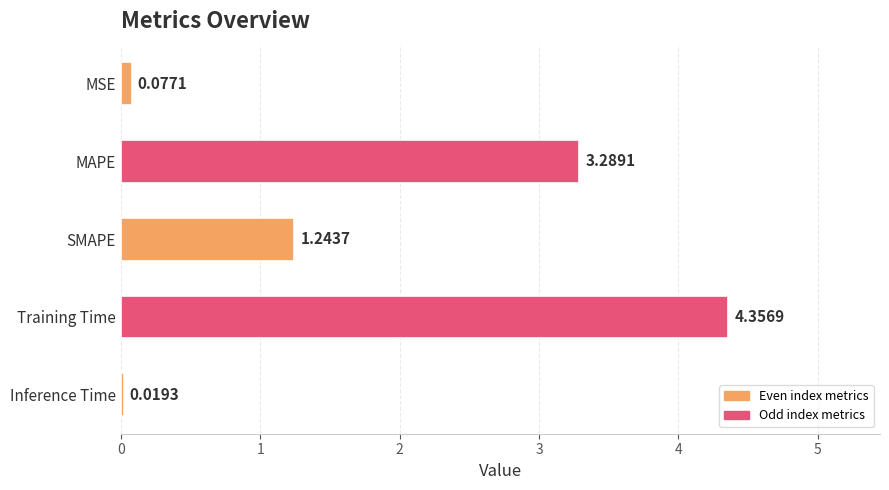

Which label corresponds to the largest value in the chart?

Training Time